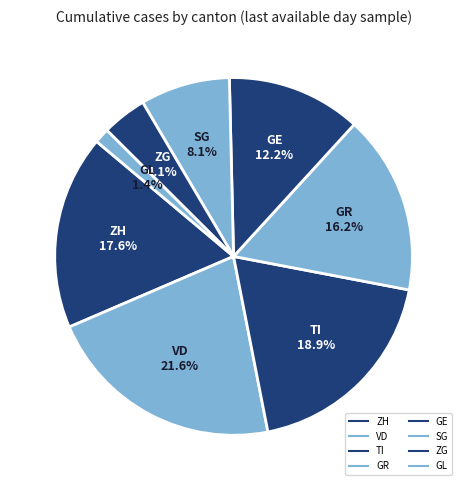

Approximately how many times larger is the value at ZH compared to TI?

0.9